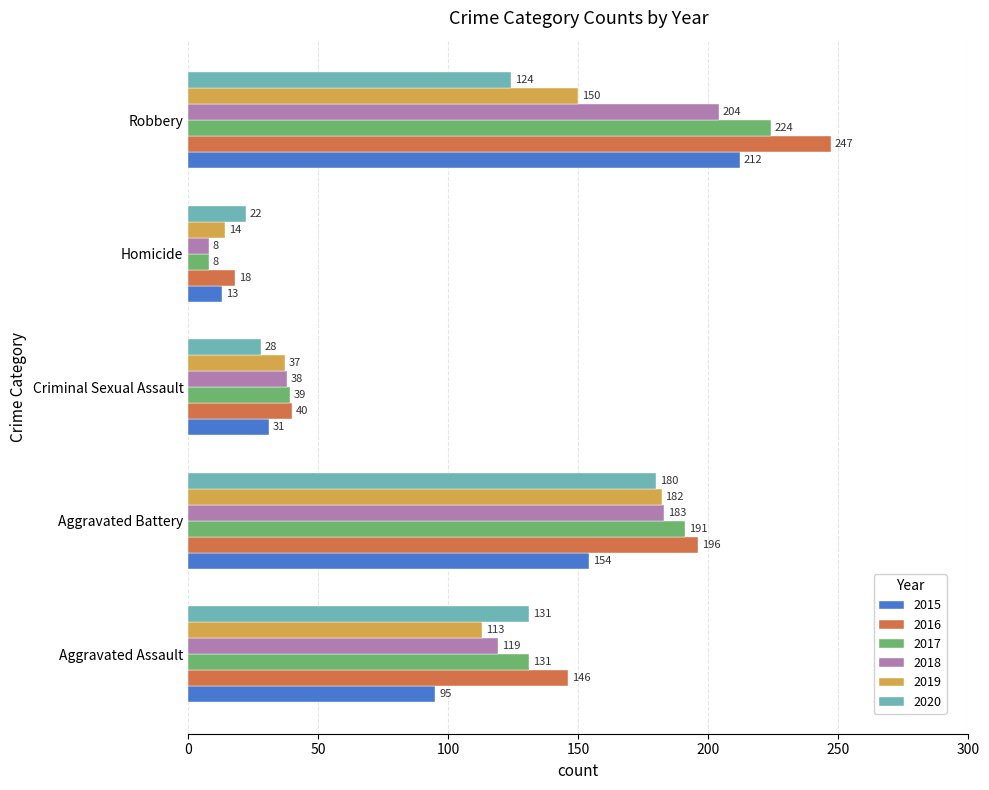

Which label corresponds to the smallest value in the chart?

Homicide